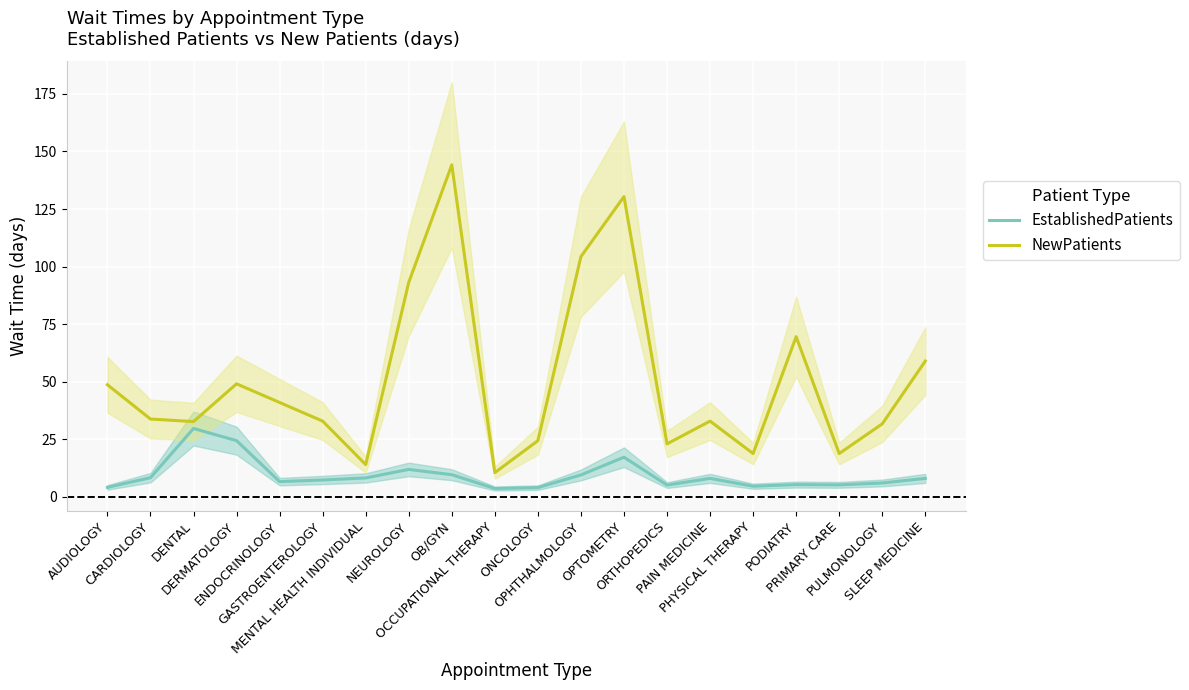

What value does the EstablishedPatients series have at PHYSICAL THERAPY?

4.5